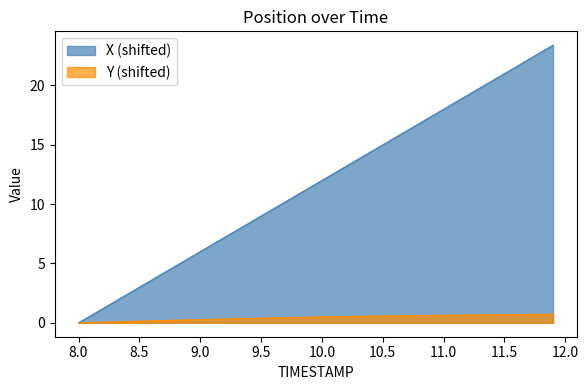

Count the number of data series in this chart.

2